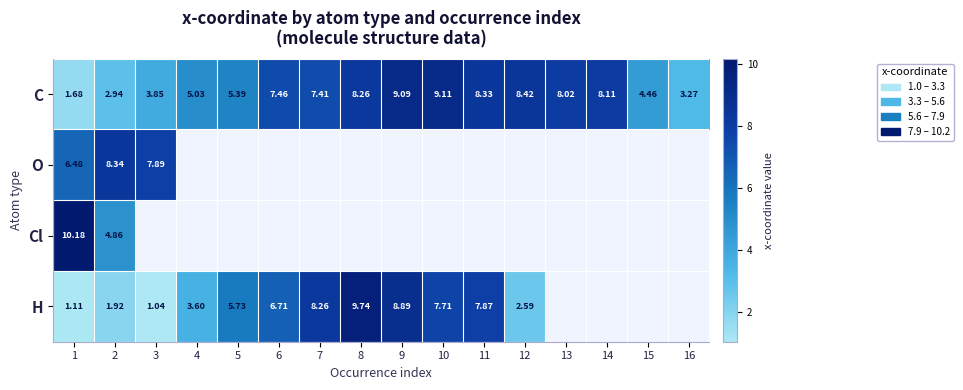

What is the approximate value of H at 5?

5.7